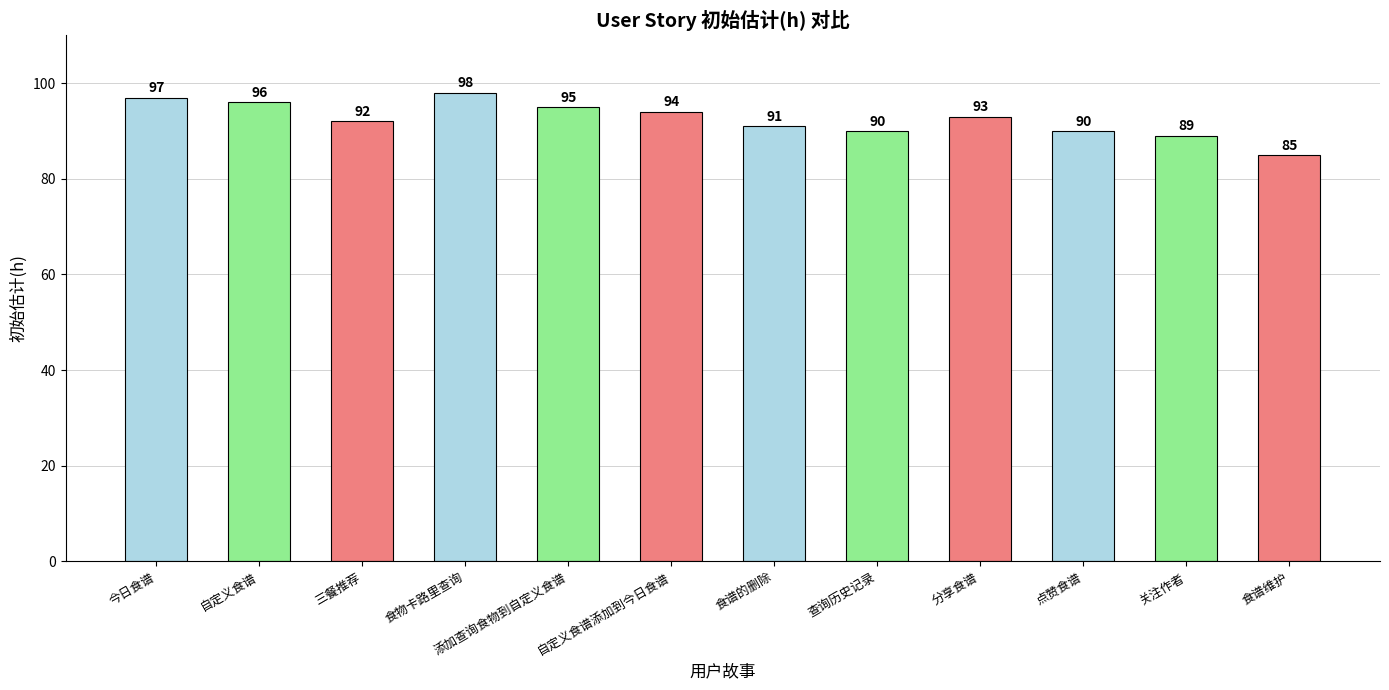

What is the change in value from 食物卡路里查询 to 分享食谱?

-5